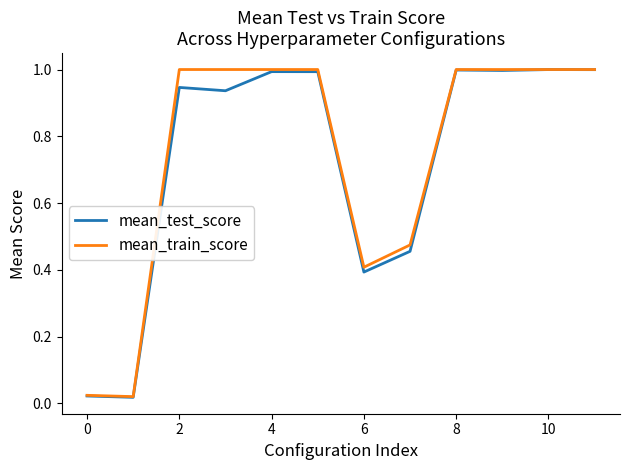

What are all the series names shown in the legend?

mean_test_score, mean_train_score